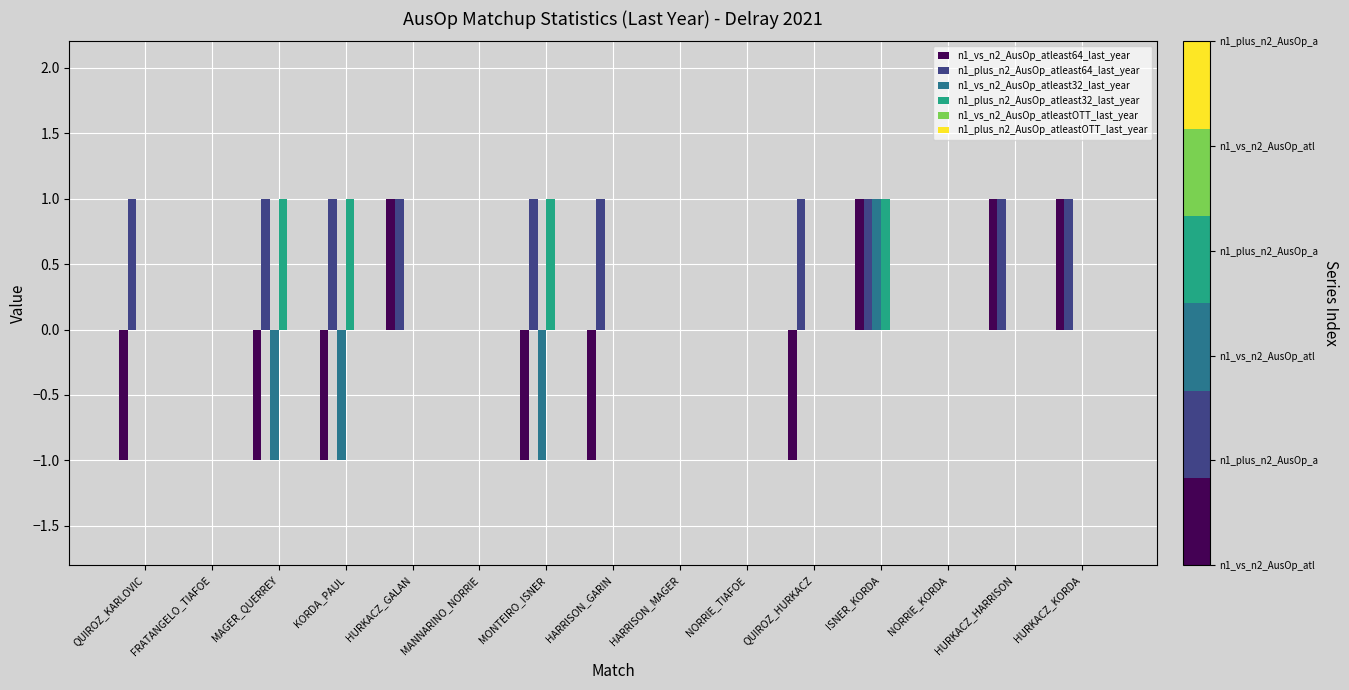

At which category is the sum across all series the highest?

ISNER_KORDA